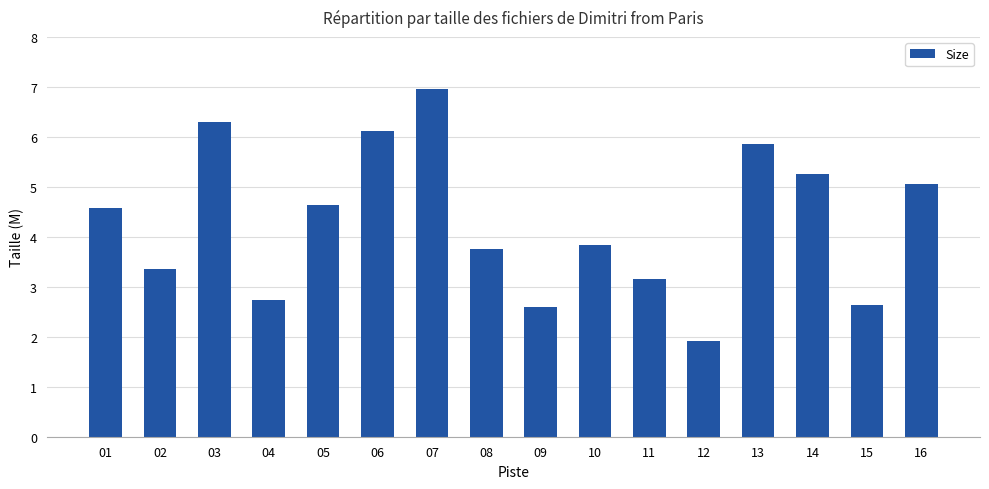

Which category has the lowest value across all series?

12